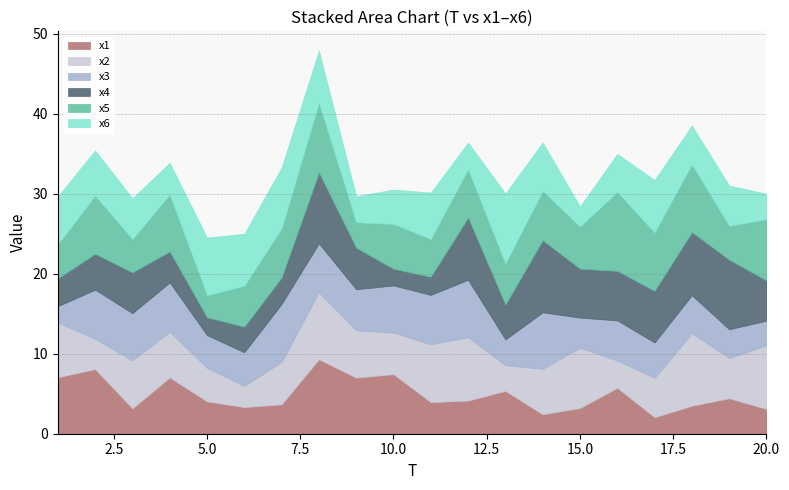

List the series in order of their peak value, lowest first.

x3, x6, x4, x2, x1, x5